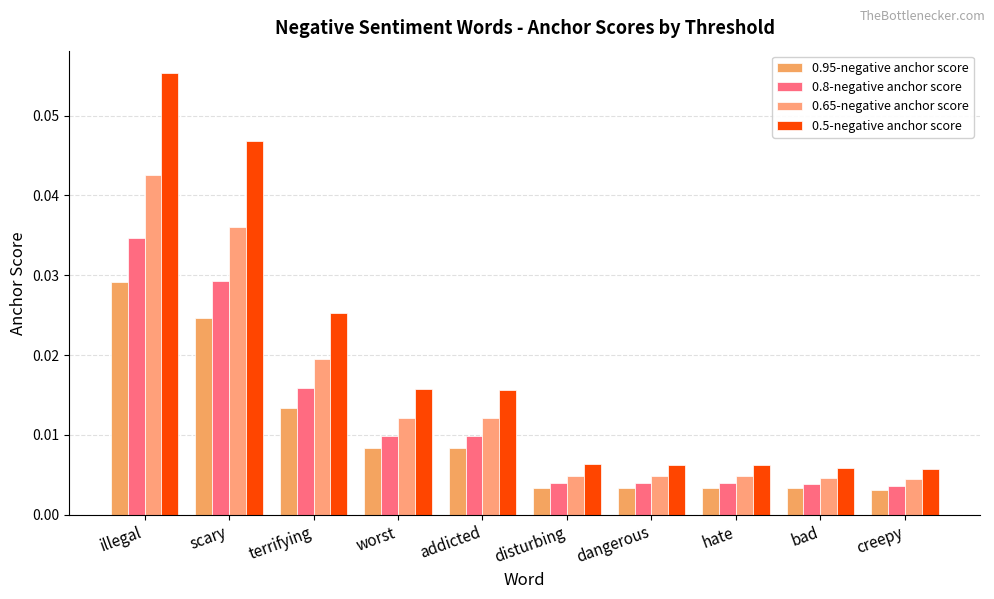

How many groups of bars are there?

10